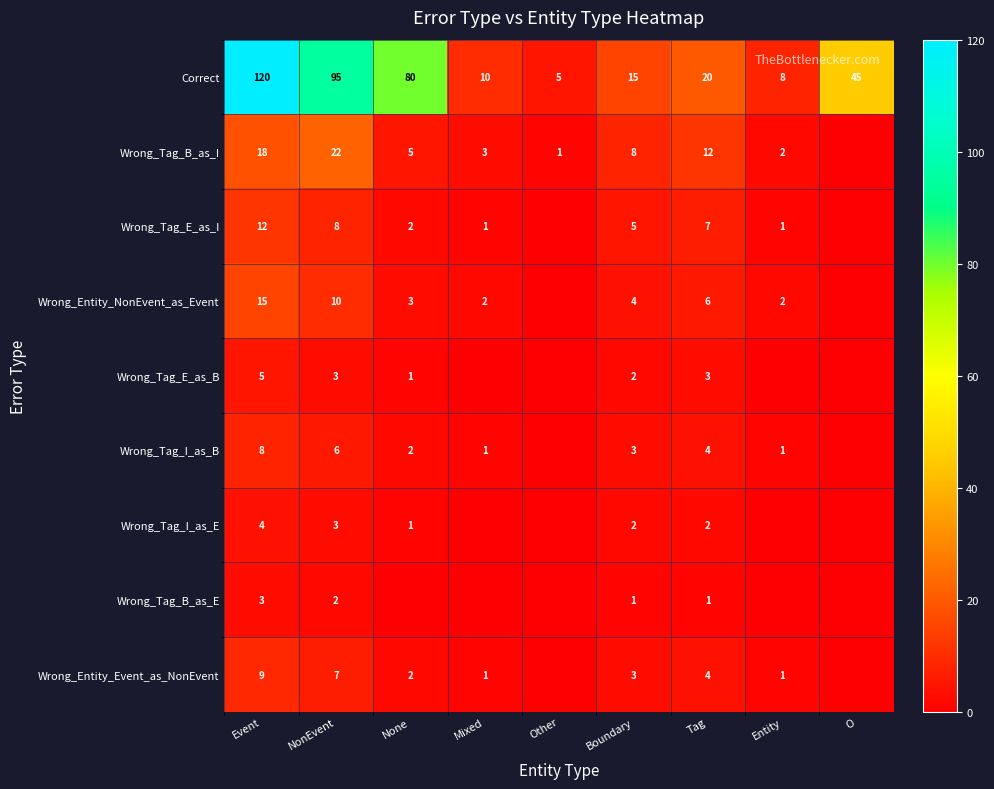

Rank the categories by Correct value from lowest to highest.

Other, Entity, Mixed, Boundary, Tag, O, None, NonEvent, Event